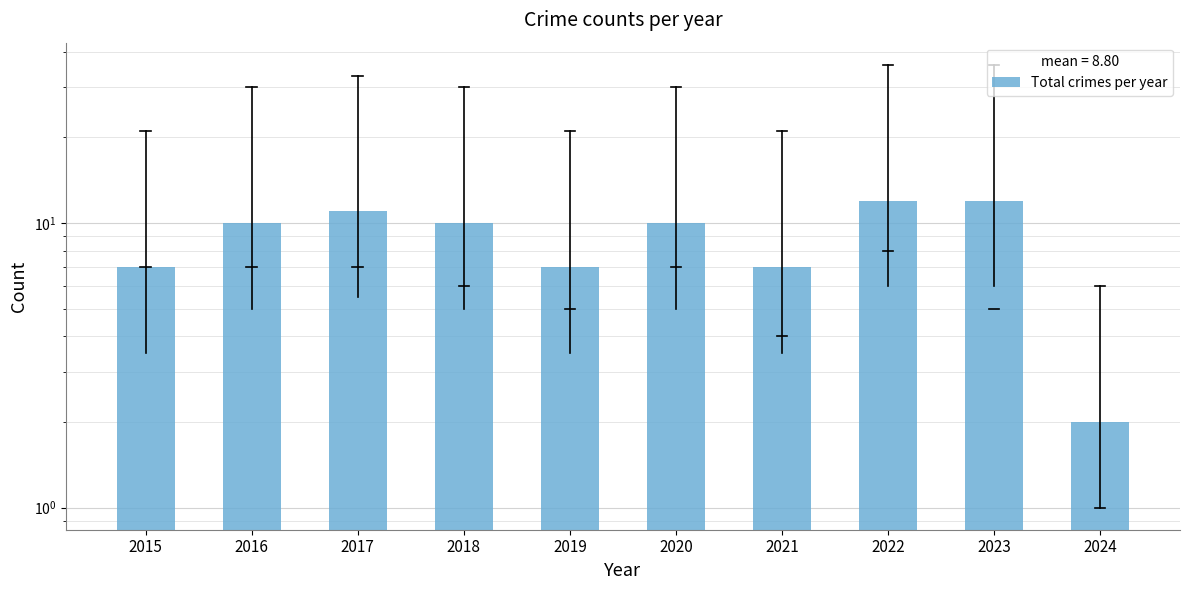

How many values are between 7 and 11?

7